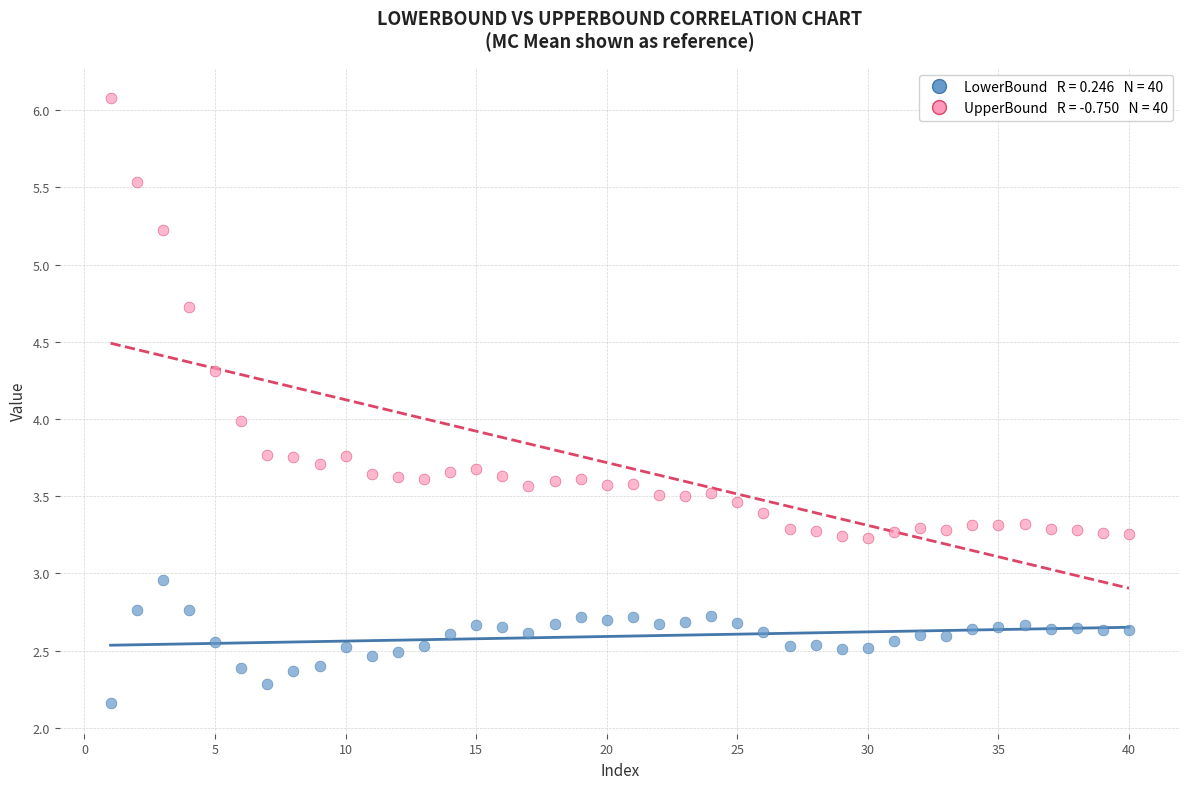

Across all data points, what is the range of X values (max minus min)?

39.0